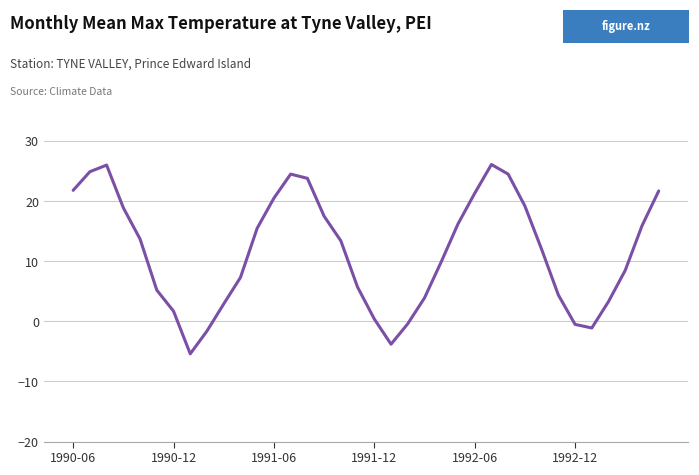

What is the maximum value shown in the chart?

26.1